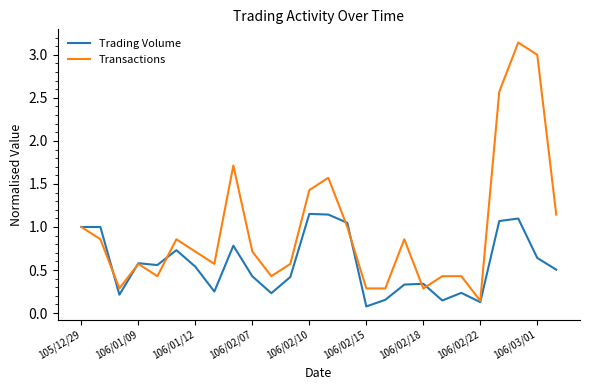

Which series has the widest spread of values?

Transactions